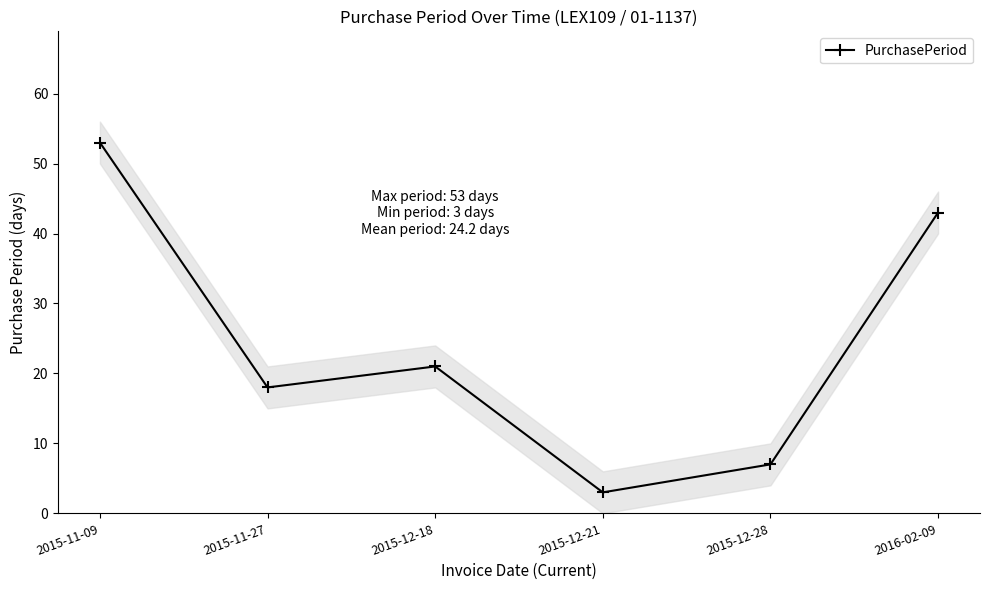

Which category has the highest value across all series?

2015-11-09